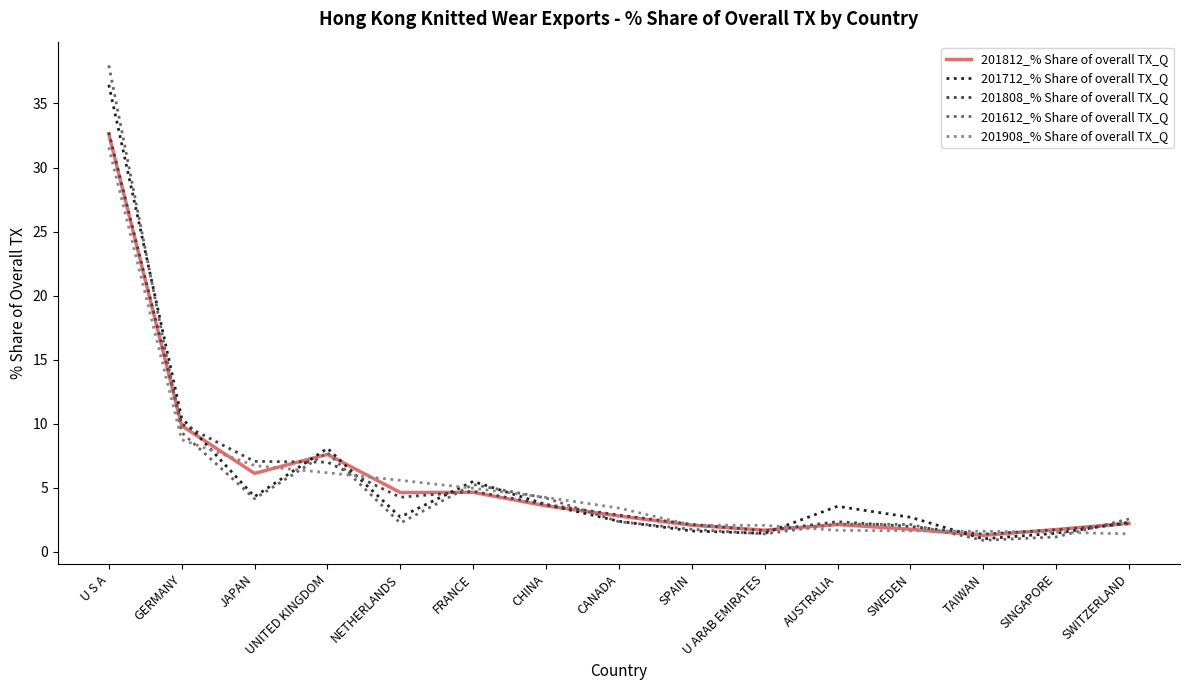

Where does the 201612_% Share of overall TX_Q series first go above 2?

U S A